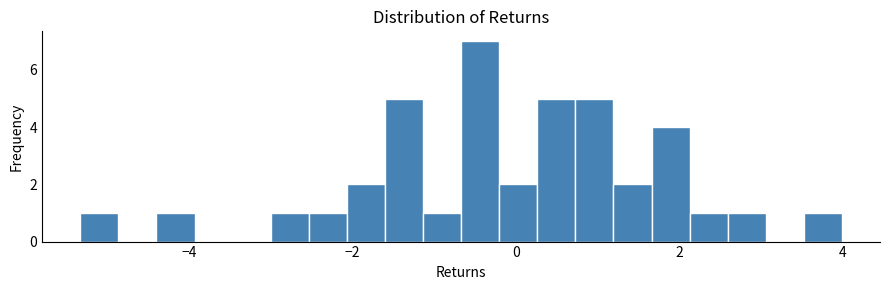

Around what value on the x-axis is the tallest bar? Give the approximate position of its centre, as read against the axis.

-0.4